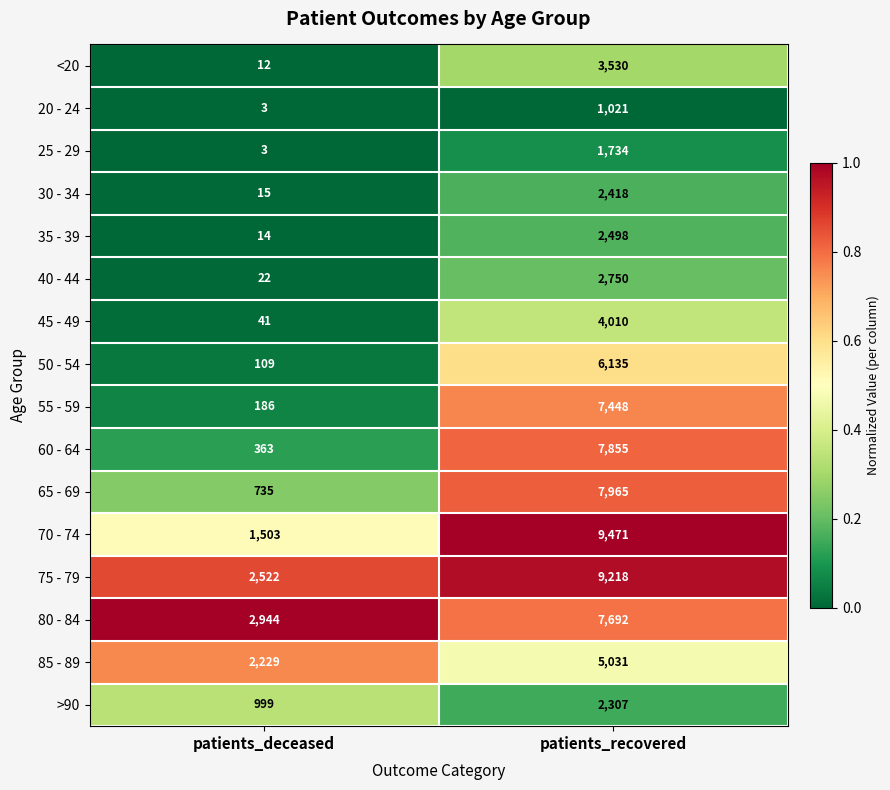

Rank the series at patients_recovered from highest to lowest value.

70 - 74, 75 - 79, 65 - 69, 60 - 64, 80 - 84, 55 - 59, 50 - 54, 85 - 89, 45 - 49, <20, 40 - 44, 35 - 39, 30 - 34, >90, 25 - 29, 20 - 24